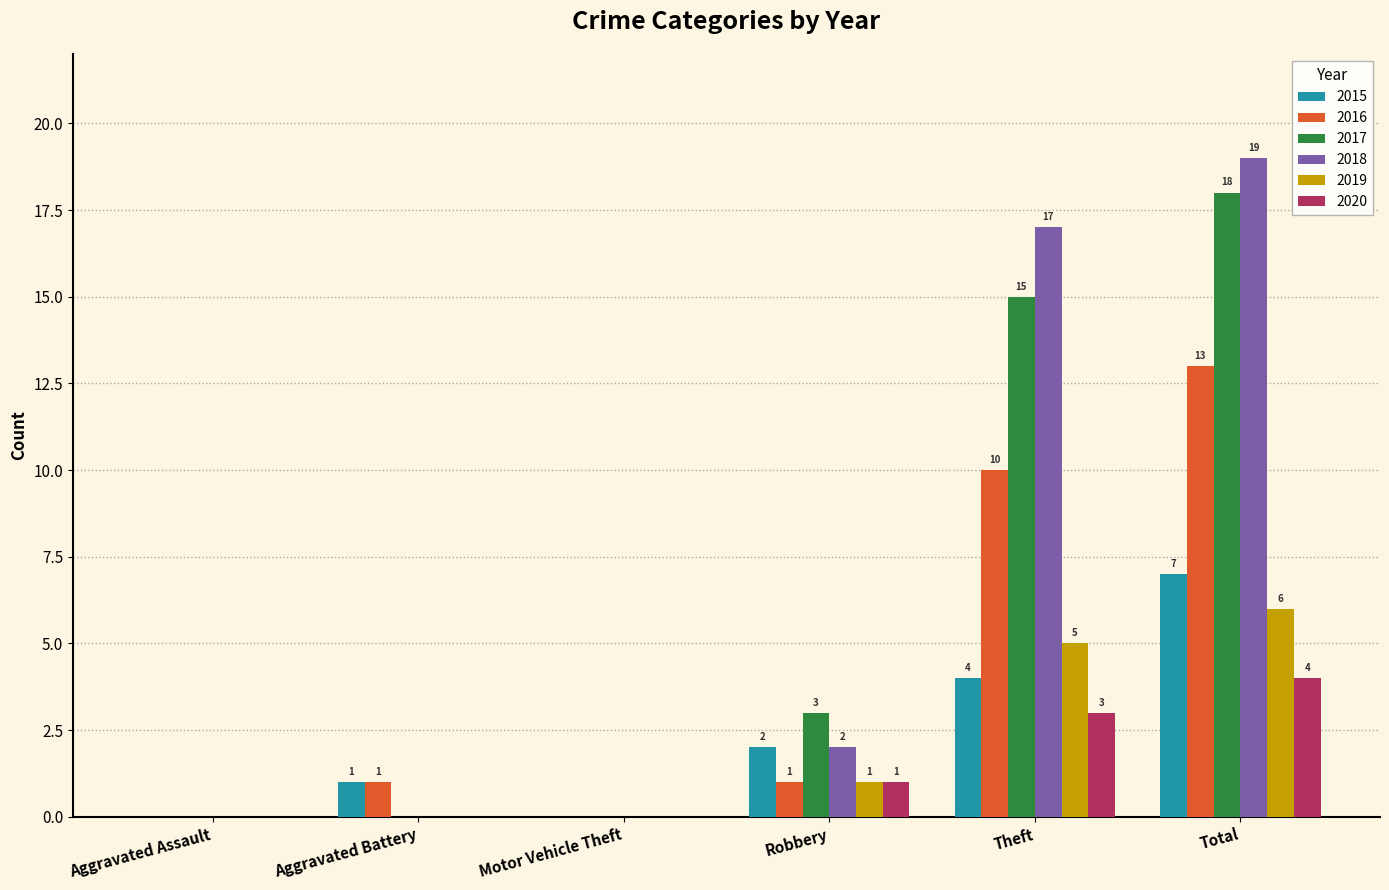

At which label is 2015 closest to 3?

Robbery